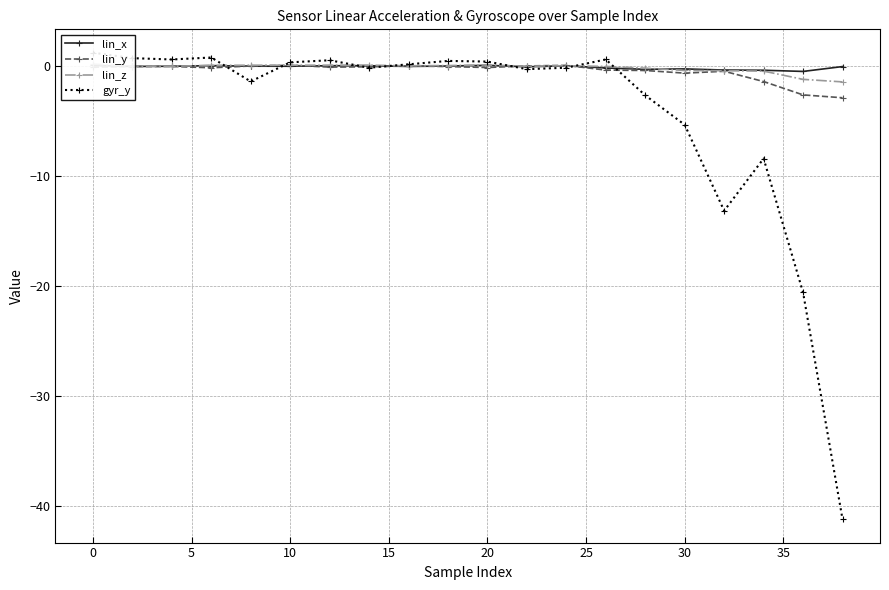

True or false: lin_y has more than 1 interior local peaks.

True